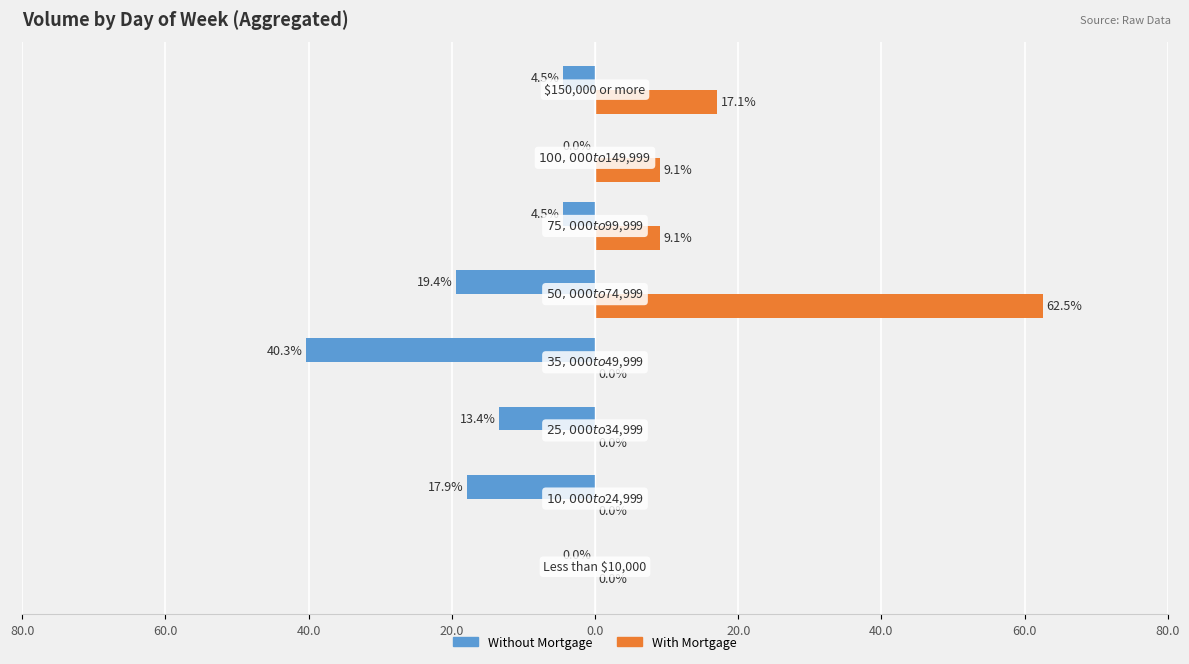

Reading left to right, transcribe all the data shown in this chart.

Without Mortgage: 80.0=0.0	60.0=-17.9	40.0=-13.4	20.0=-40.3	0.0=-19.4	20.0=-4.5	40.0=0.0	60.0=-4.5
With Mortgage: 80.0=0.0	60.0=0.0	40.0=0.0	20.0=0.0	0.0=62.5	20.0=9.1	40.0=9.1	60.0=17.1